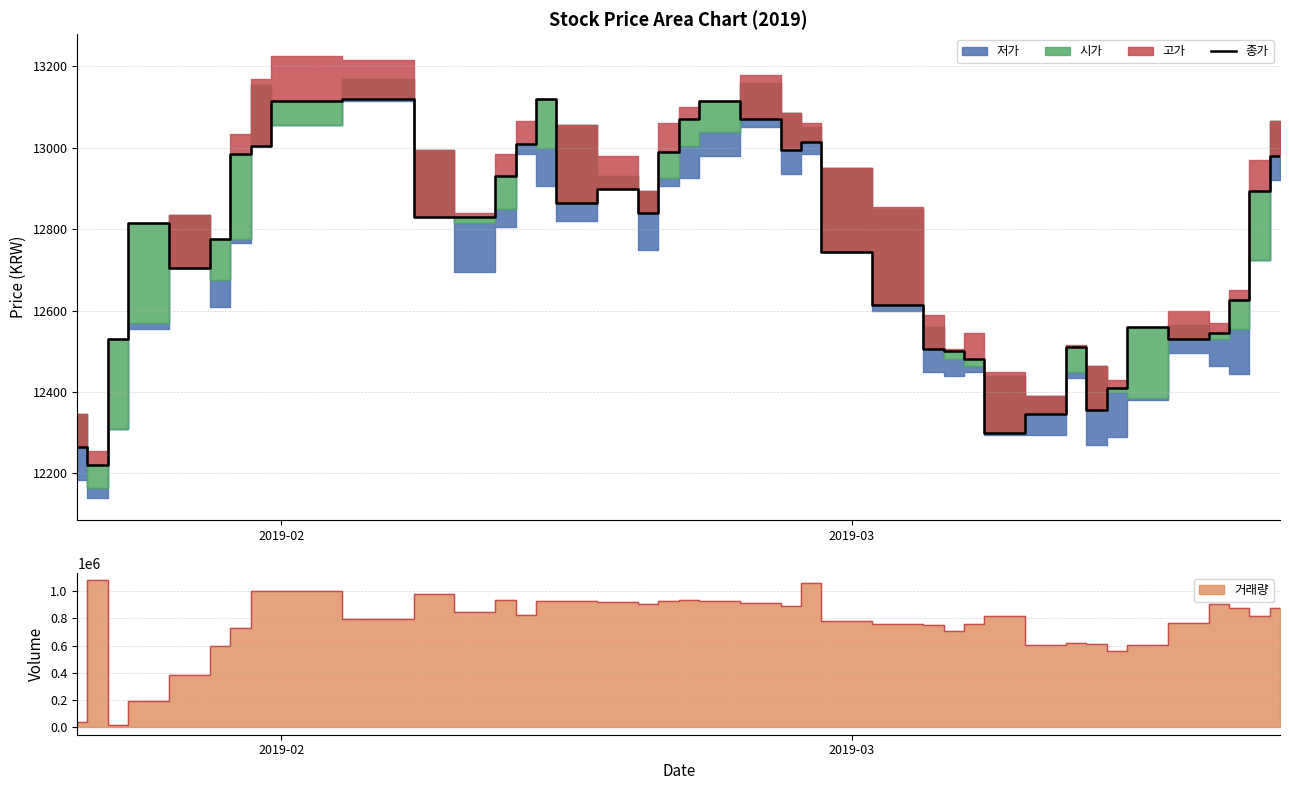

What is the highest value of the 종가 series?

13120